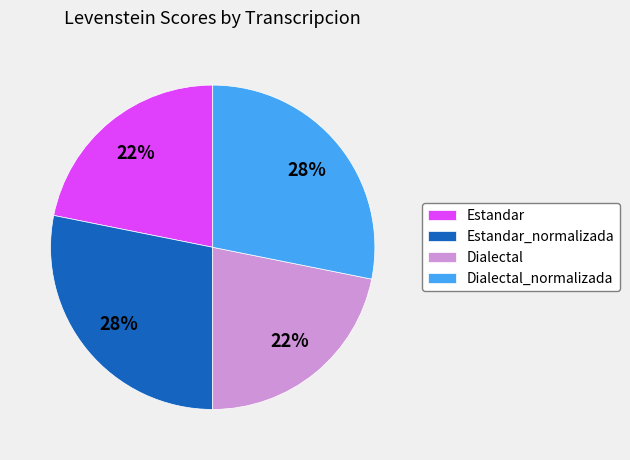

How many segments does this pie chart have?

4